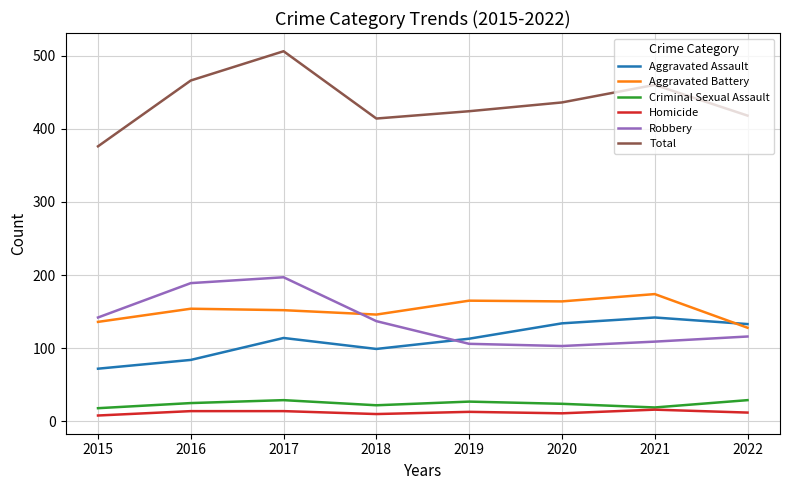

The Robbery series shows 137 at 2018. True or false?

True